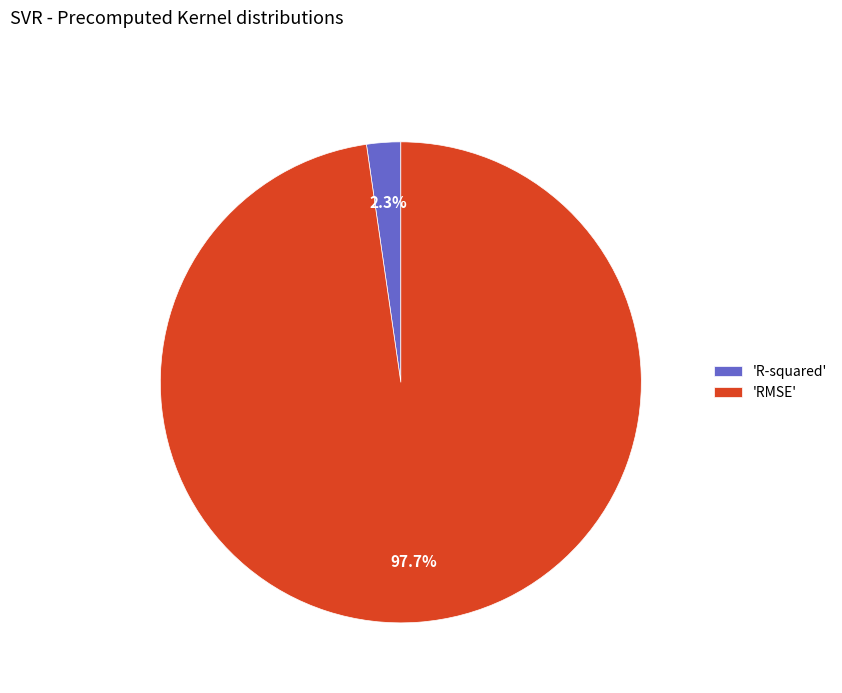

Do 'RMSE' and 'R-squared' together represent more than half of the pie?

Yes